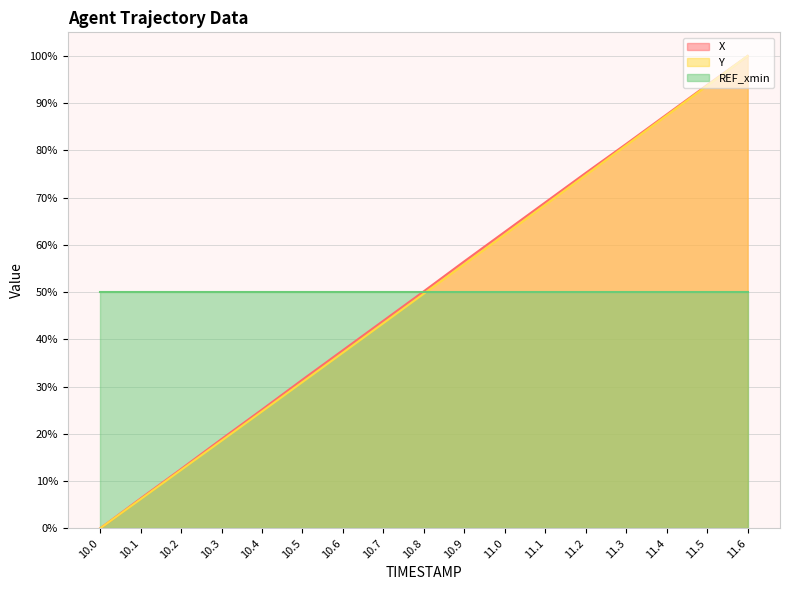

What are all the series names shown in the legend?

X, Y, REF_xmin